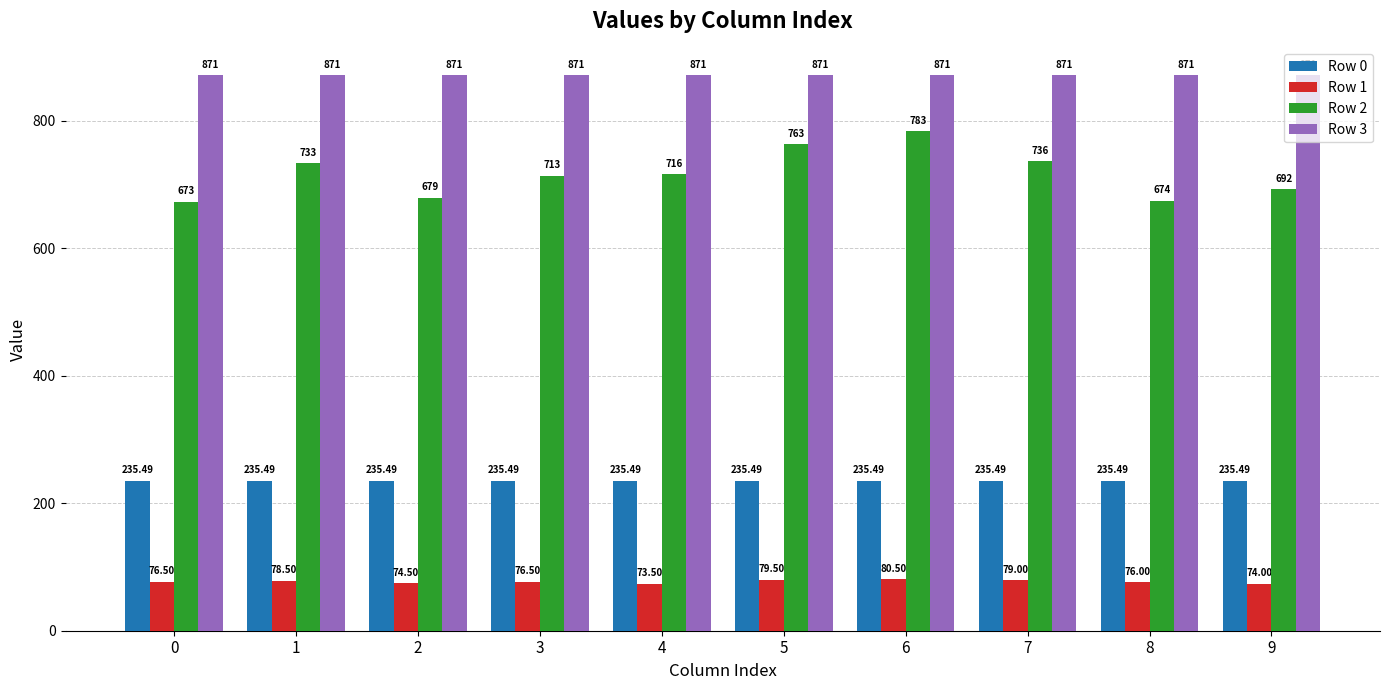

Reading left to right, extract all data points from this chart.

Row 0: 235.5	235.5	235.5	235.5	235.5	235.5	235.5	235.5	235.5	235.5
Row 1: 76.5	78.5	74.5	76.5	73.5	79.5	80.5	79.0	76.0	74.0
Row 2: 673.0	733.0	679.0	713.0	716.0	763.0	783.0	736.0	674.0	692.0
Row 3: 871.0	871.0	871.0	871.0	871.0	871.0	871.0	871.0	871.0	871.0